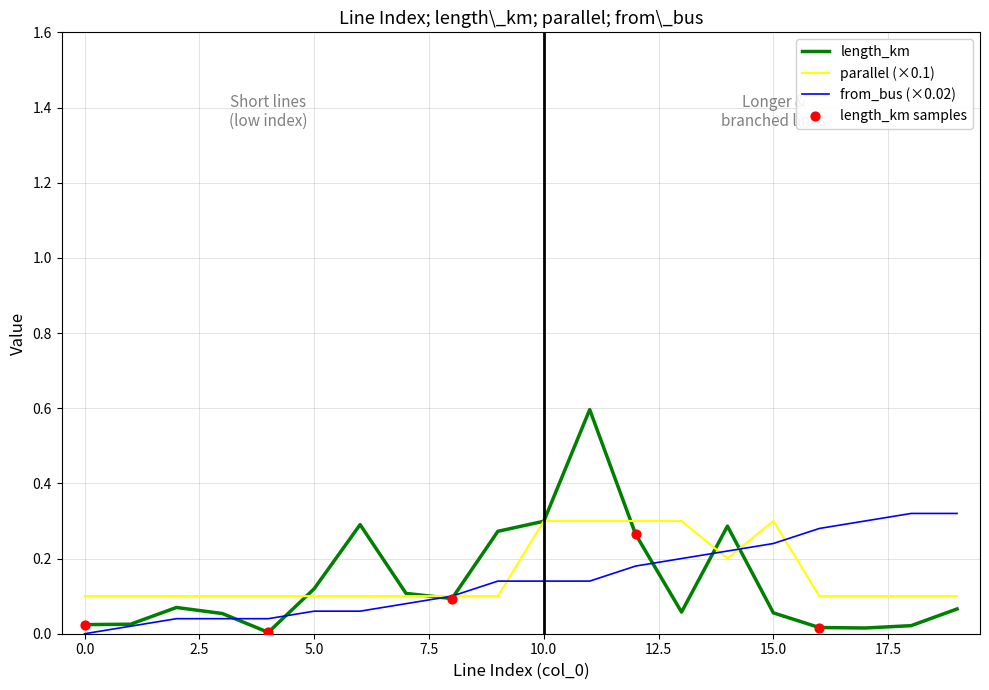

What is the maximum value shown in the chart?

0.6